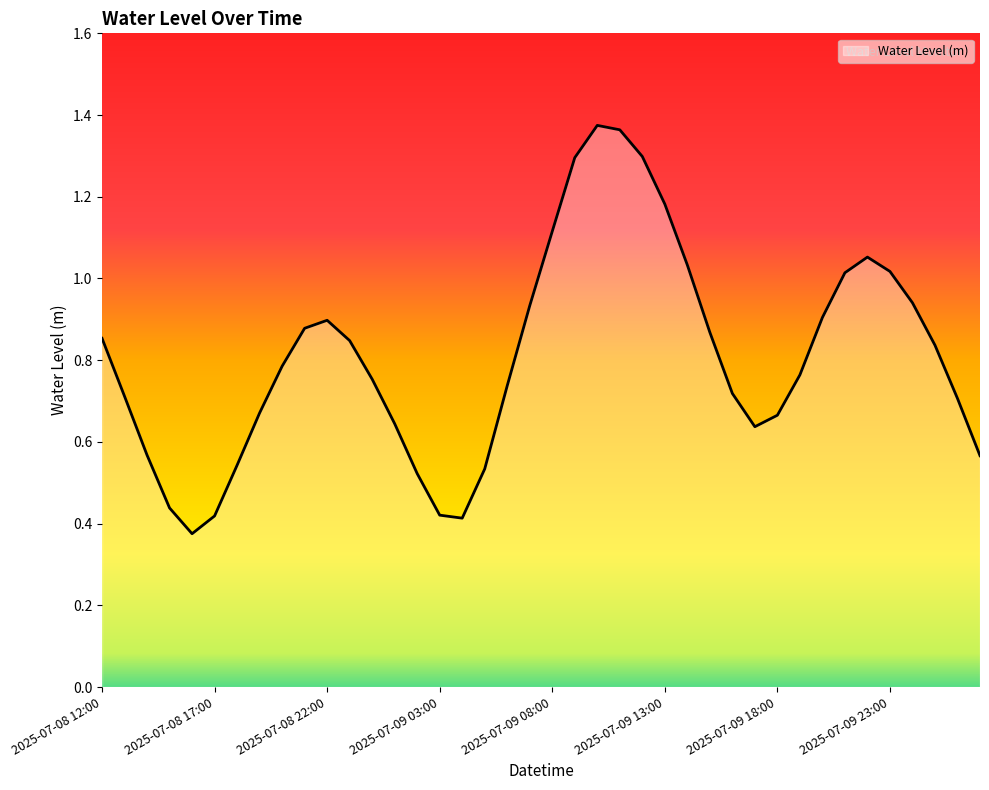

At which label is the value closest to 0?

2025-07-08 16:00